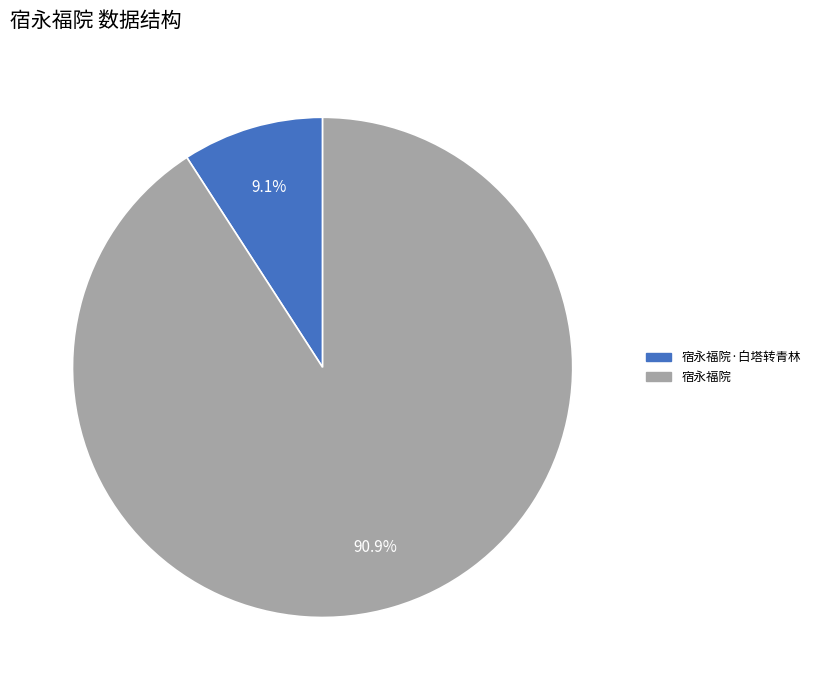

Is there a majority slice in this chart?

Yes